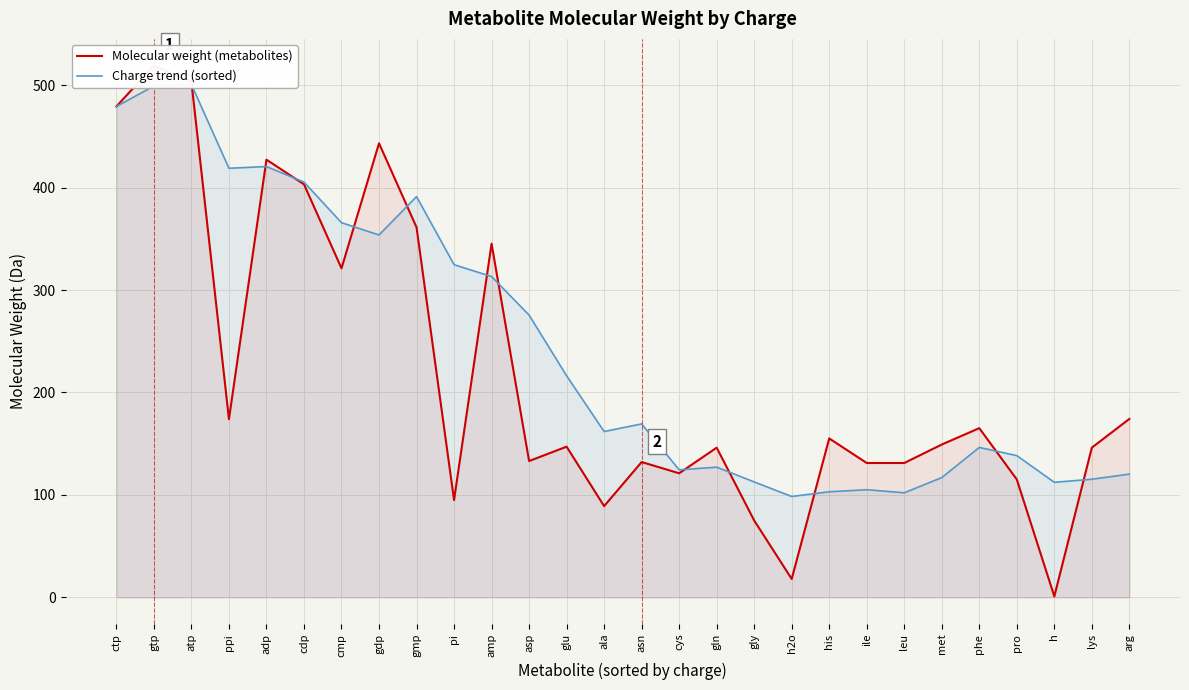

Rank the series by their maximum value, from lowest to highest.

Charge trend (sorted), Molecular weight (metabolites)